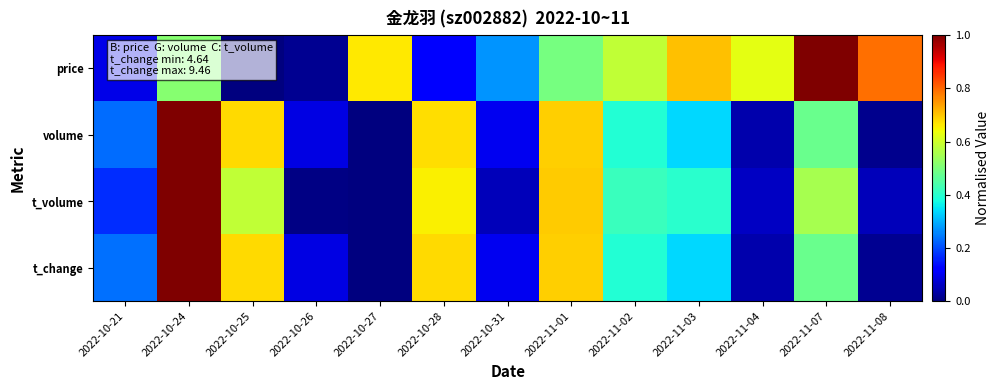

Reading left to right, transcribe all the data shown in this chart.

price: 2022-10-21=0.1	2022-10-24=0.5	2022-10-25=0.0	2022-10-26=0.0	2022-10-27=0.7	2022-10-28=0.1	2022-10-31=0.3	2022-11-01=0.5	2022-11-02=0.6	2022-11-03=0.7	2022-11-04=0.6	2022-11-07=1.0	2022-11-08=0.8
volume: 2022-10-21=0.2	2022-10-24=1.0	2022-10-25=0.7	2022-10-26=0.1	2022-10-27=0.0	2022-10-28=0.7	2022-10-31=0.1	2022-11-01=0.7	2022-11-02=0.4	2022-11-03=0.3	2022-11-04=0.0	2022-11-07=0.5	2022-11-08=0.0
t_volume: 2022-10-21=0.2	2022-10-24=1.0	2022-10-25=0.6	2022-10-26=0.0	2022-10-27=0.0	2022-10-28=0.7	2022-10-31=0.1	2022-11-01=0.7	2022-11-02=0.4	2022-11-03=0.4	2022-11-04=0.1	2022-11-07=0.6	2022-11-08=0.1
t_change: 2022-10-21=0.2	2022-10-24=1.0	2022-10-25=0.7	2022-10-26=0.1	2022-10-27=0.0	2022-10-28=0.7	2022-10-31=0.1	2022-11-01=0.7	2022-11-02=0.4	2022-11-03=0.3	2022-11-04=0.0	2022-11-07=0.5	2022-11-08=0.0